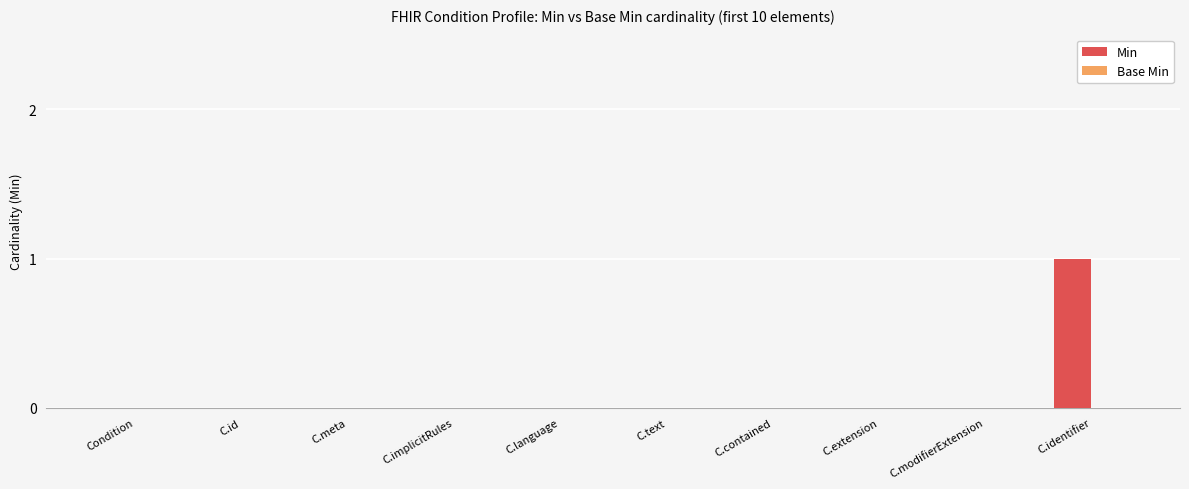

The chart shows a value of -1 at Condition. True or false?

False